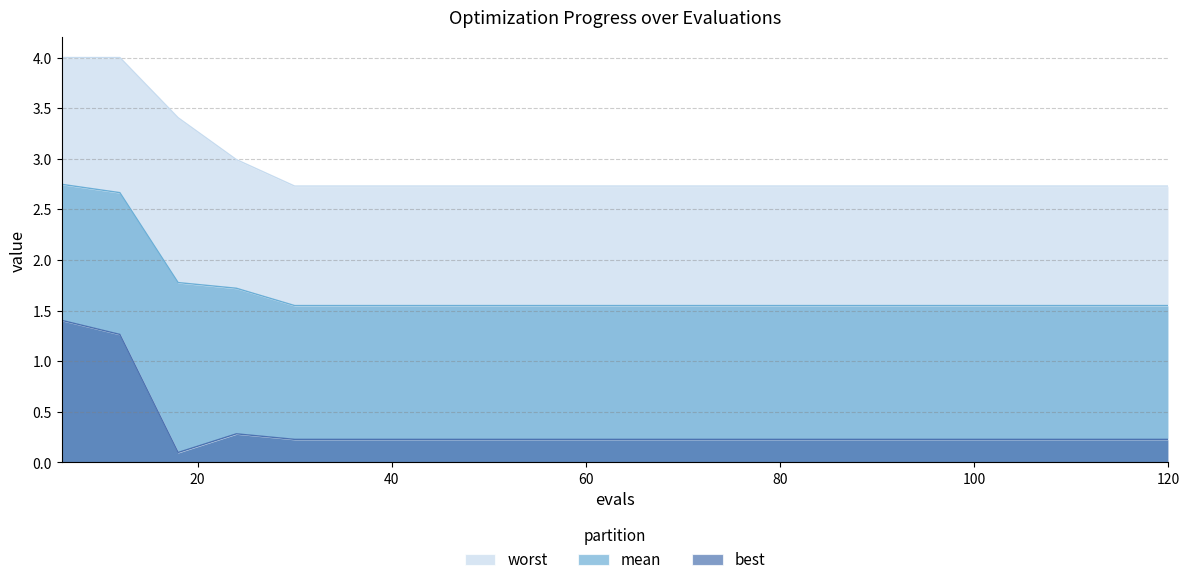

Does the chart have visible grid lines?

Yes